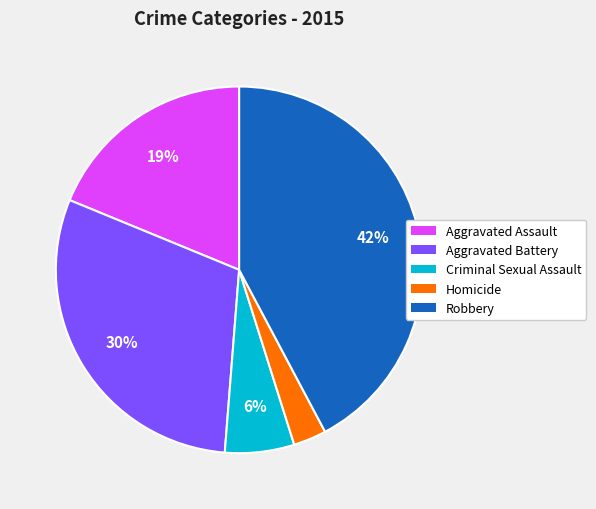

How many slices are in this pie chart?

5